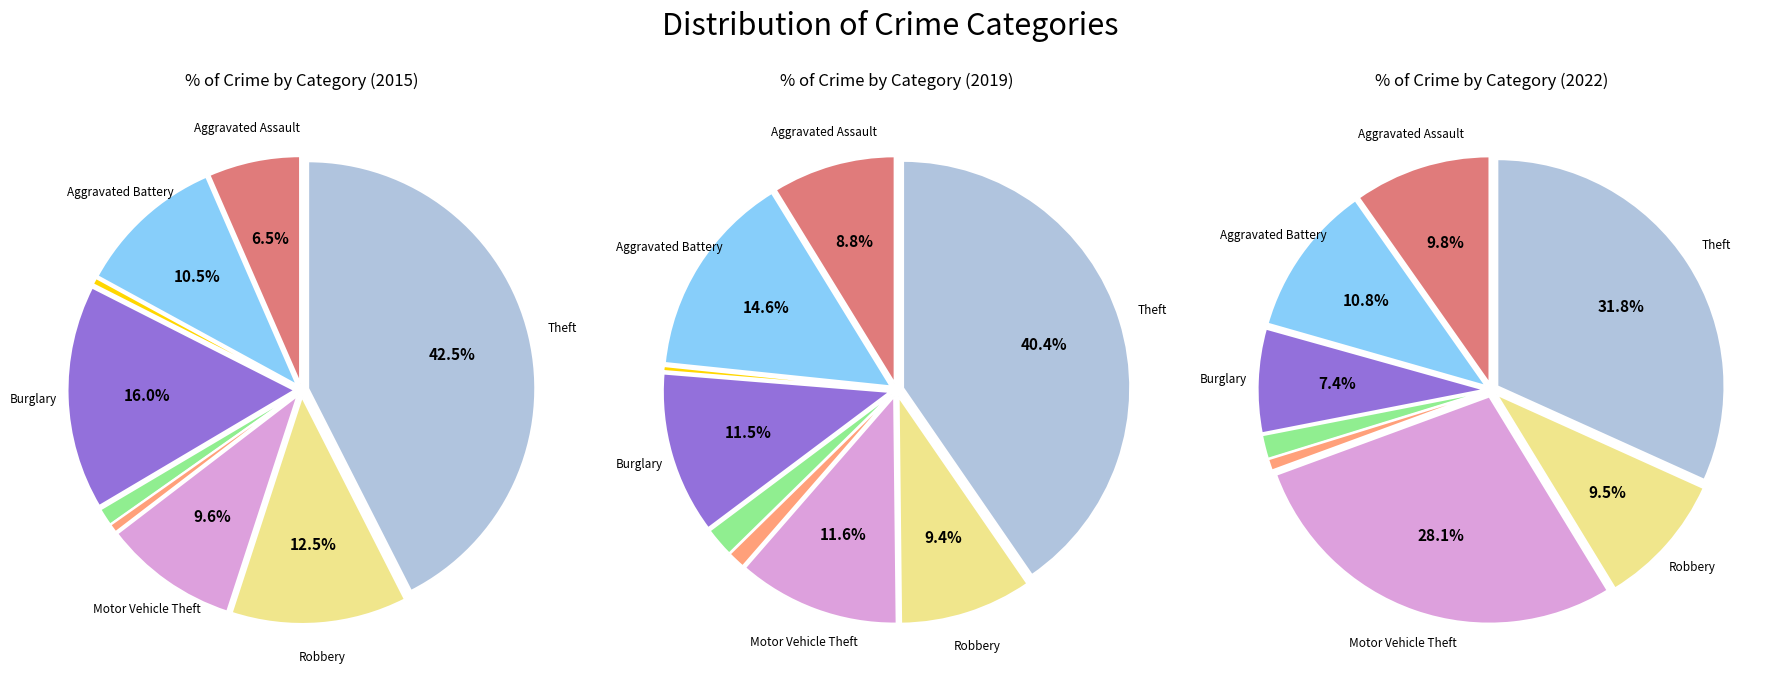

Which category has the smallest portion of the pie?

Arson